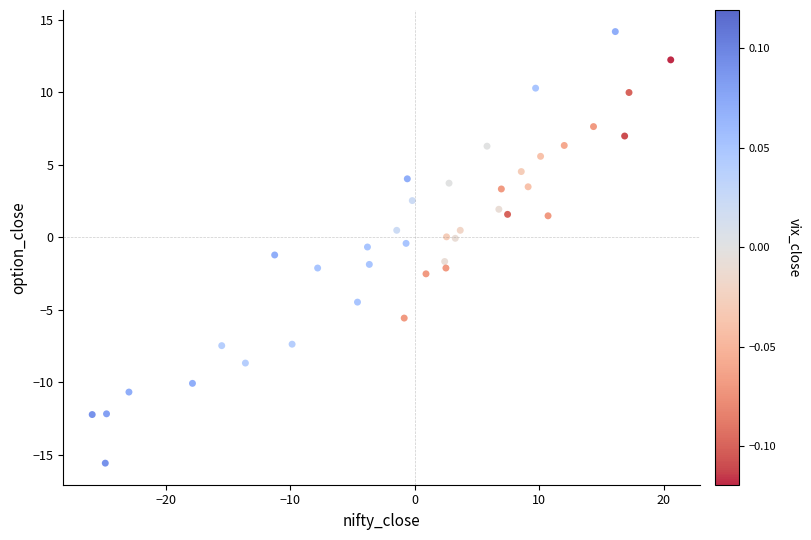

What is the range of X values (max minus min)?

46.5